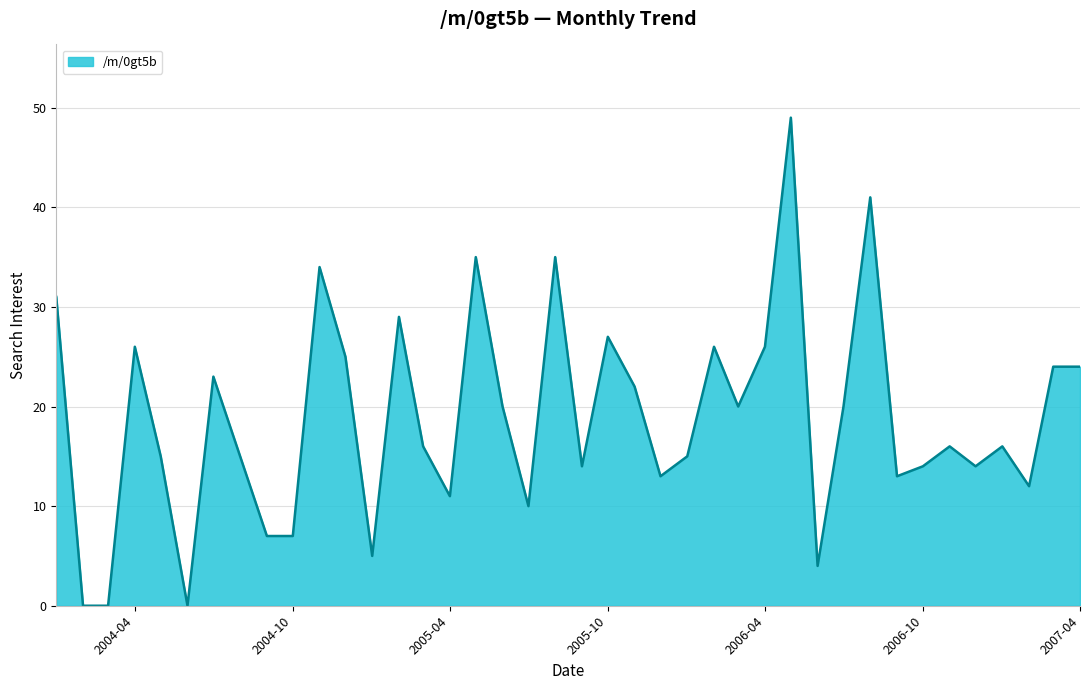

Reading right to left, what are all the values shown in this chart?

2007-04=24	2007-03=24	2007-02=12	2007-01=16	2006-12=14	2006-11=16	2006-10=14	2006-09=13	2006-08=41	2006-07=20	2006-06=4	2006-05=49	2006-04=26	2006-03=20	2006-02=26	2006-01=15	2005-12=13	2005-11=22	2005-10=27	2005-09=14	2005-08=35	2005-07=10	2005-06=20	2005-05=35	2005-04=11	2005-03=16	2005-02=29	2005-01=5	2004-12=25	2004-11=34	2004-10=7	2004-09=7	2004-08=15	2004-07=23	2004-06=0	2004-05=15	2004-04=26	2004-03=0	2004-02=0	2004-01=31